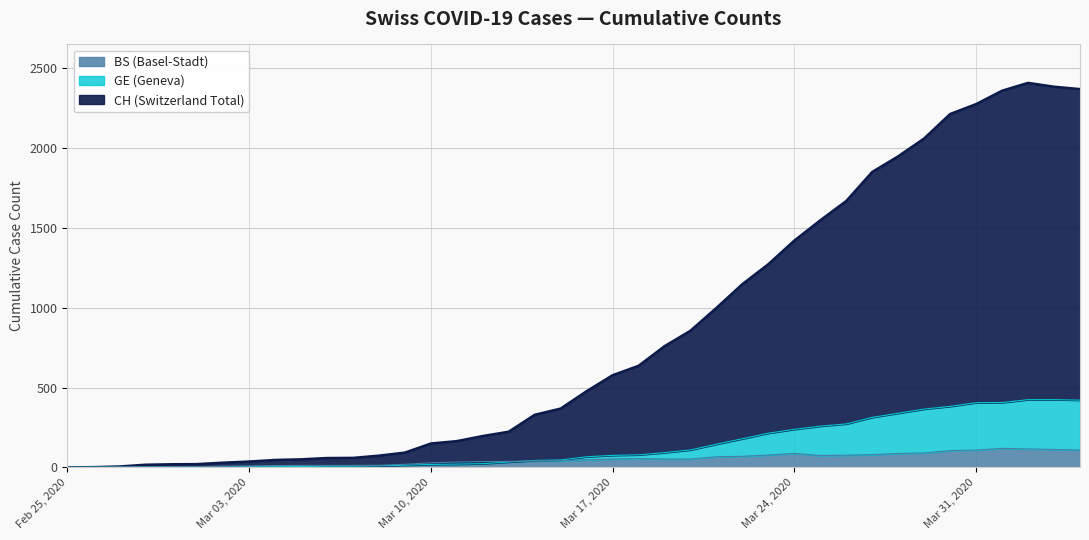

Where is GE nearest to the value 212?

2020-03-23